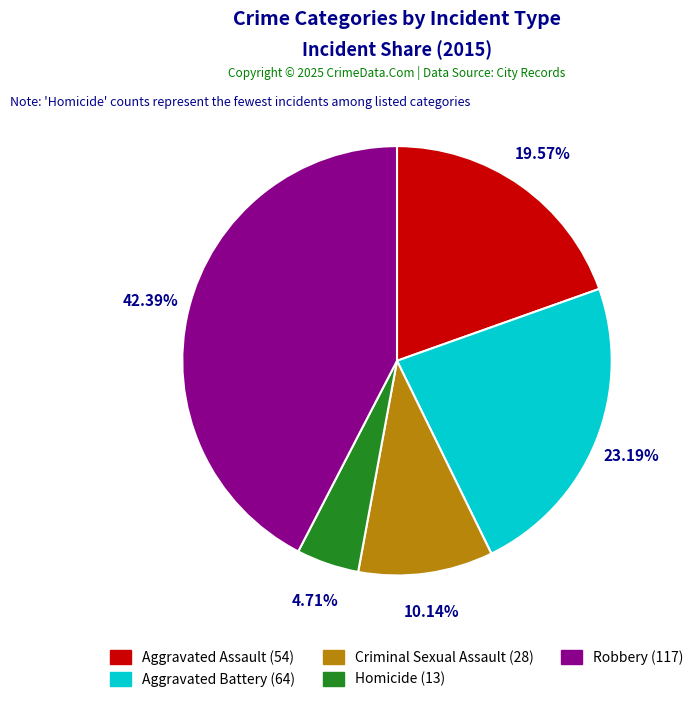

Rank the categories by value from highest to lowest.

Robbery, Aggravated Battery, Aggravated Assault, Criminal Sexual Assault, Homicide